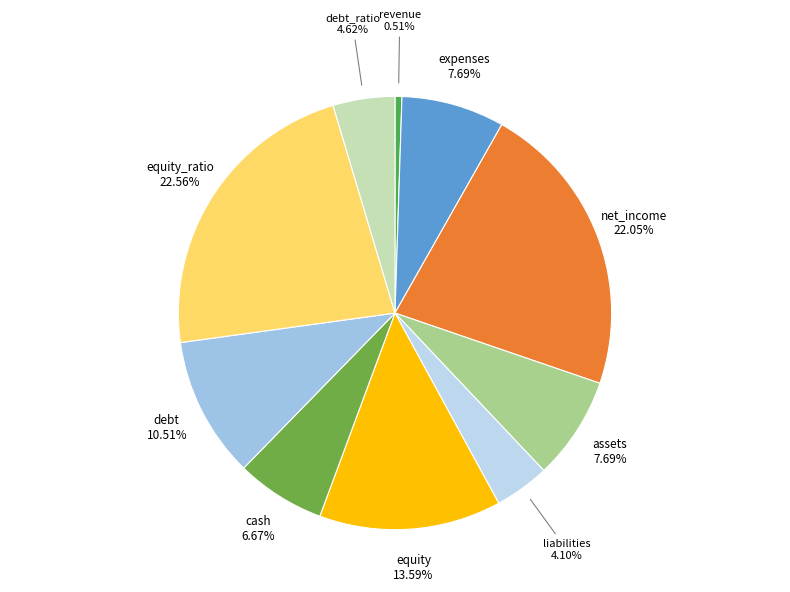

What percentage is the assets slice, to the nearest percent?

8%